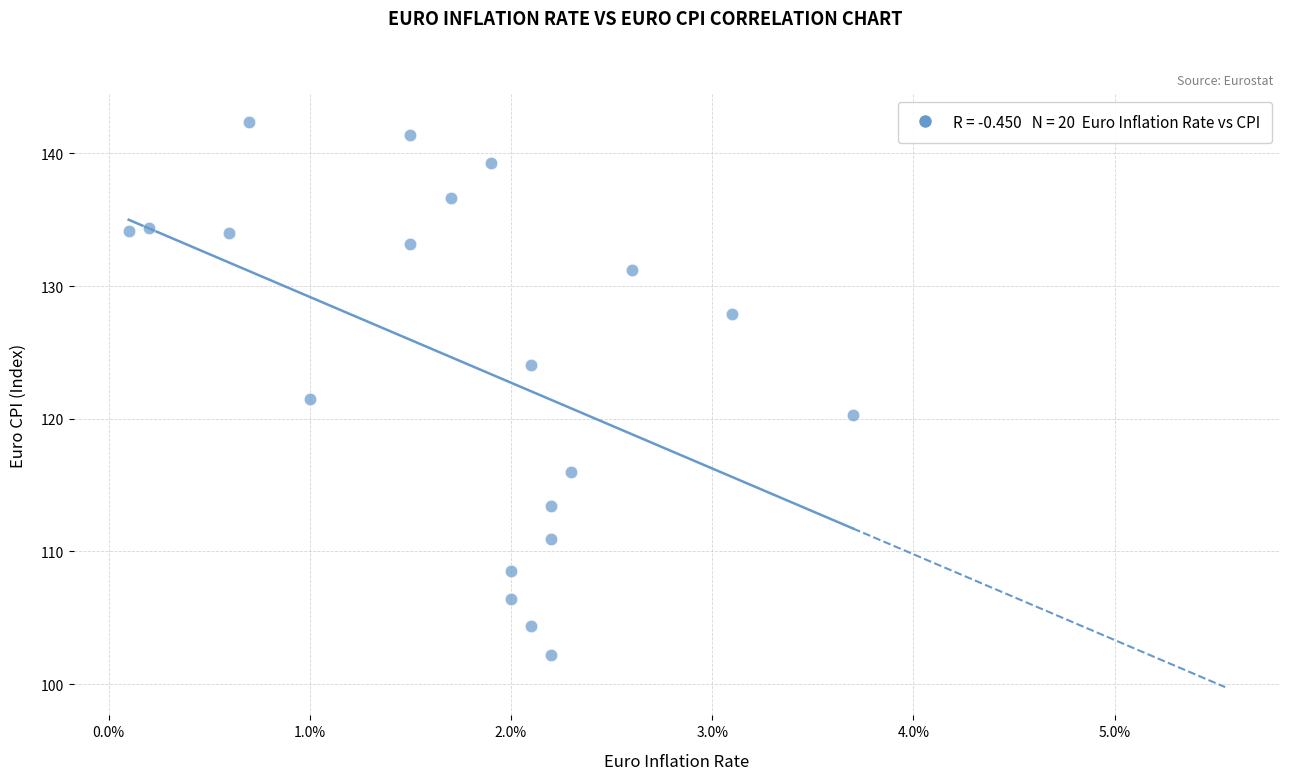

What Y value in the scatter plot is closest to 122?

121.5